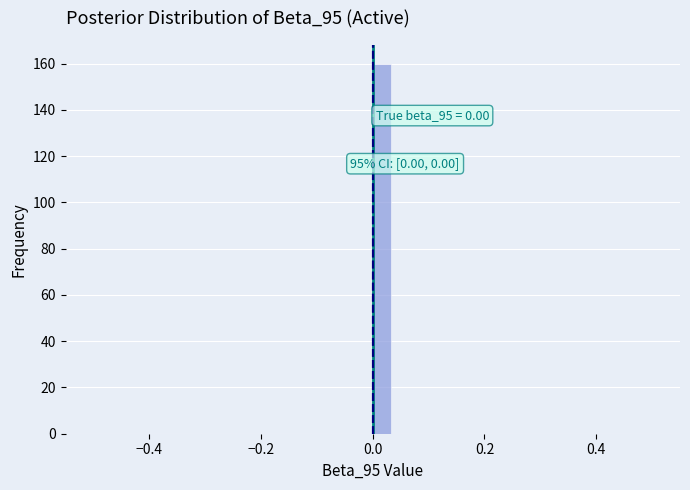

Read against the x-axis, roughly where is the centre of the tallest bar?

0.02